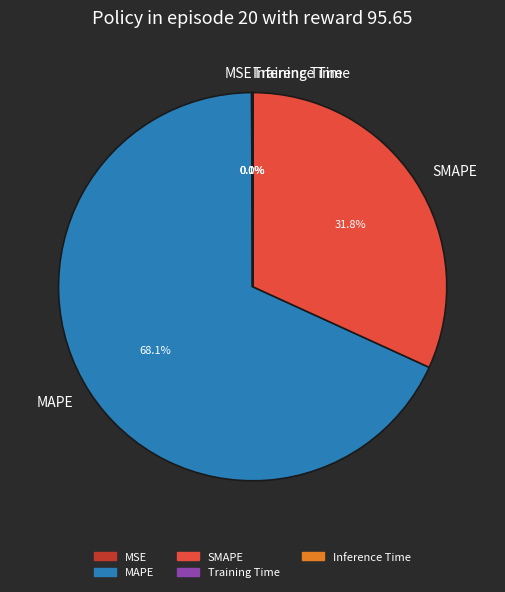

To the nearest percent, what is the difference between the largest and smallest slice percentages?

68%